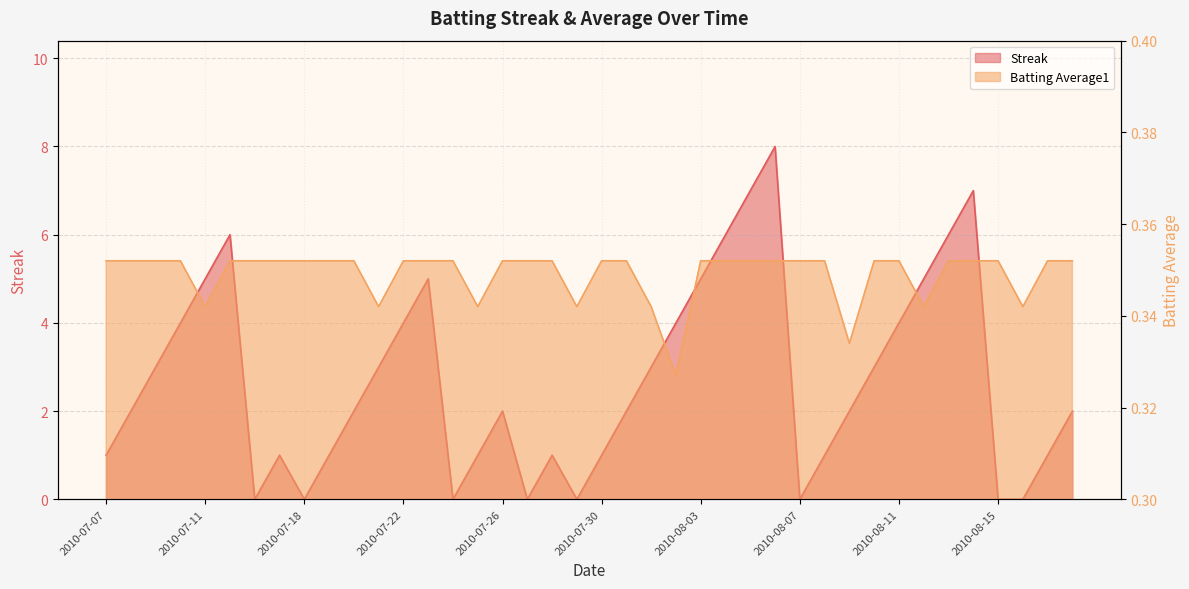

Which series has the largest range (max minus min)?

Streak